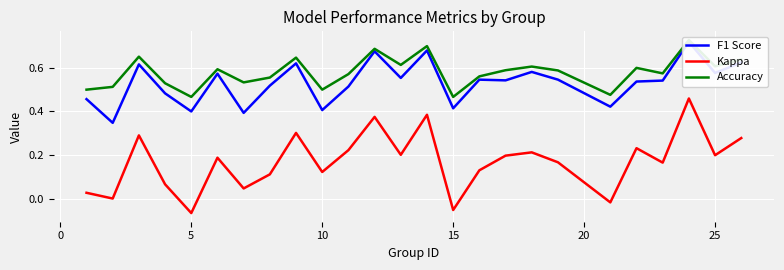

Between 20 and 15, which is larger?

20